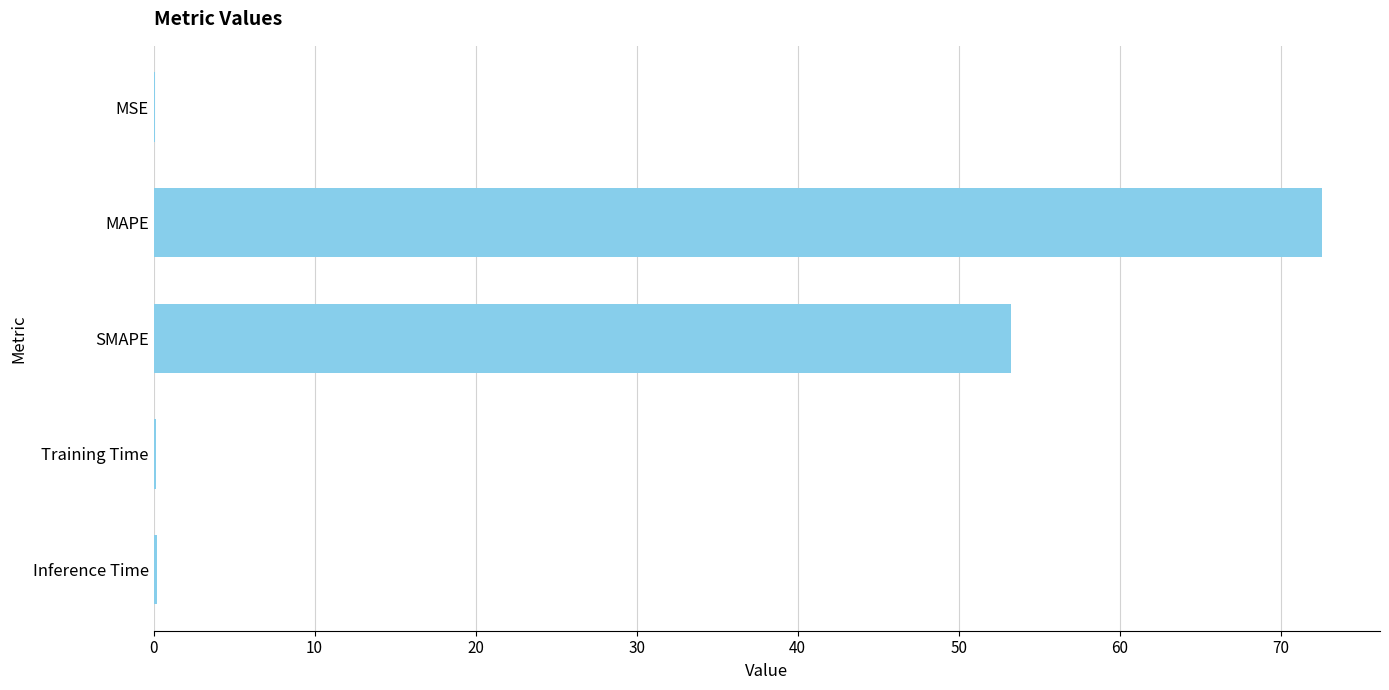

Which has a higher value, Training Time or SMAPE?

SMAPE